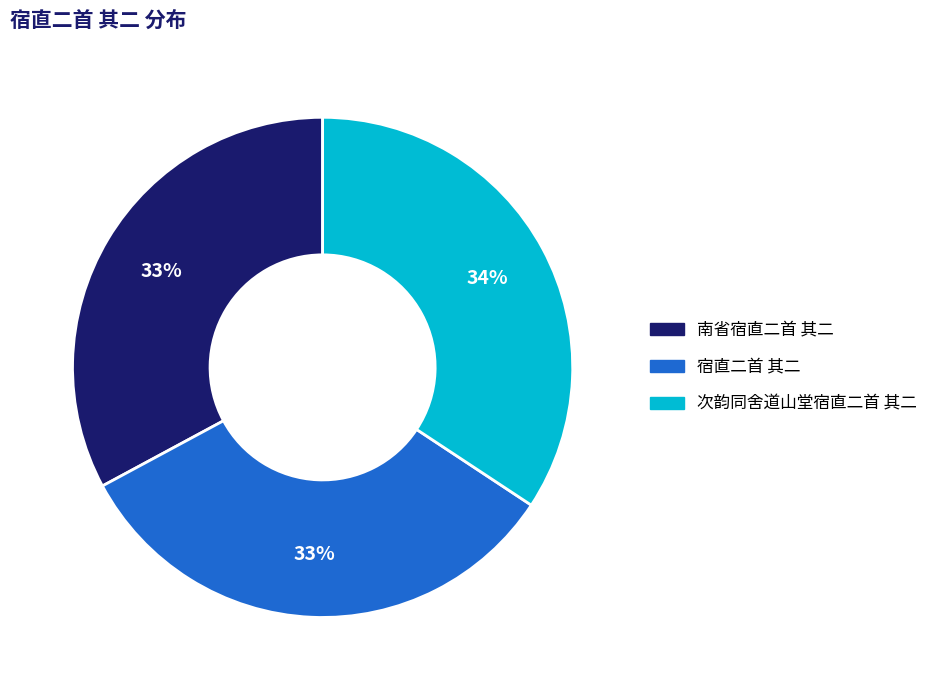

True or false: 南省宿直二首 其二 accounts for 33% of the total.

True